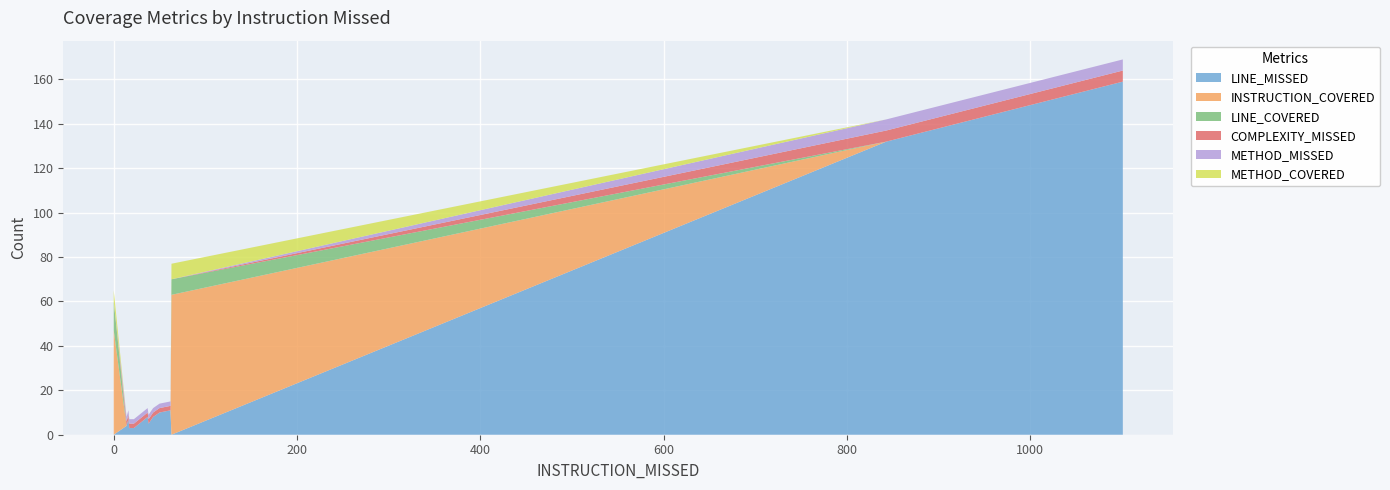

Reading left to right, transcribe all the data shown in this chart.

LINE_MISSED: 0	4	7	3	3	3	8	5	8	10	11	11	11	11	10	0	132	159
INSTRUCTION_COVERED: 47	0	0	0	0	0	0	0	0	0	0	0	0	0	0	63	0	0
LINE_COVERED: 13	0	0	0	0	0	0	0	0	0	0	0	0	0	0	7	0	0
COMPLEXITY_MISSED: 0	2	2	2	2	2	2	2	2	2	2	2	2	2	2	0	5	5
METHOD_MISSED: 0	2	2	2	2	2	2	2	2	2	2	2	2	2	2	0	5	5
METHOD_COVERED: 5	0	0	0	0	0	0	0	0	0	0	0	0	0	0	7	0	0